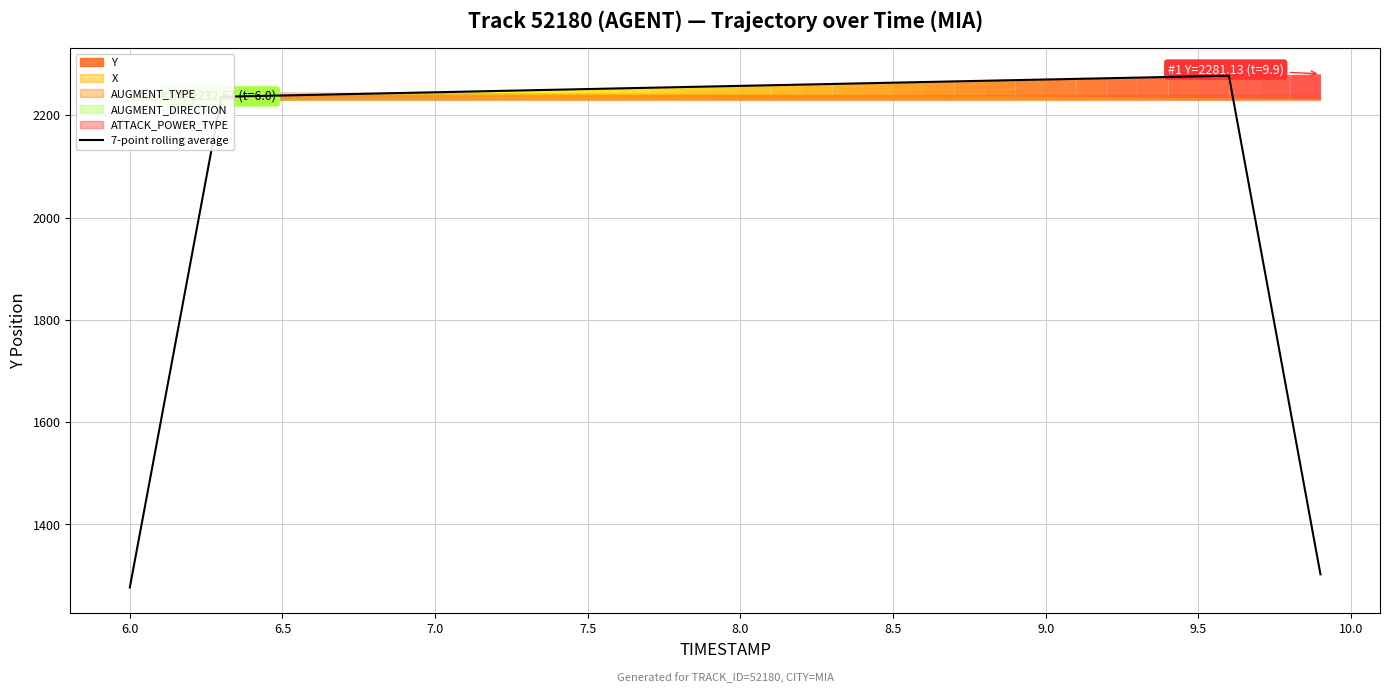

Reading left to right, transcribe all the data shown in this chart.

1276.8	1596.5	1916.3	2236.3	2237.5	2238.8	2240.0	2241.3	2242.5	2243.8	2245.0	2246.3	2247.6	2248.8	2250.1	2251.4	2252.6	2253.9	2255.1	2256.3	2257.6	2258.8	2260.0	2261.3	2262.5	2263.8	2265.0	2266.3	2267.5	2268.8	2270.0	2271.2	2272.5	2273.7	2274.9	2276.2	2277.4	1952.6	1627.6	1302.4